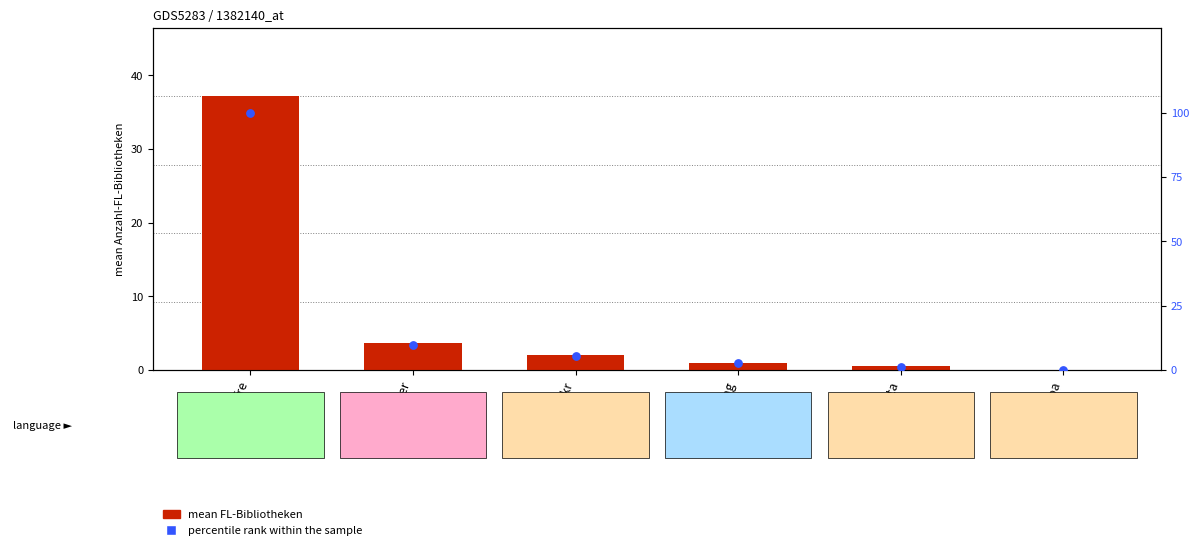

Which series has the largest total across all categories?

percentile rank within the sample